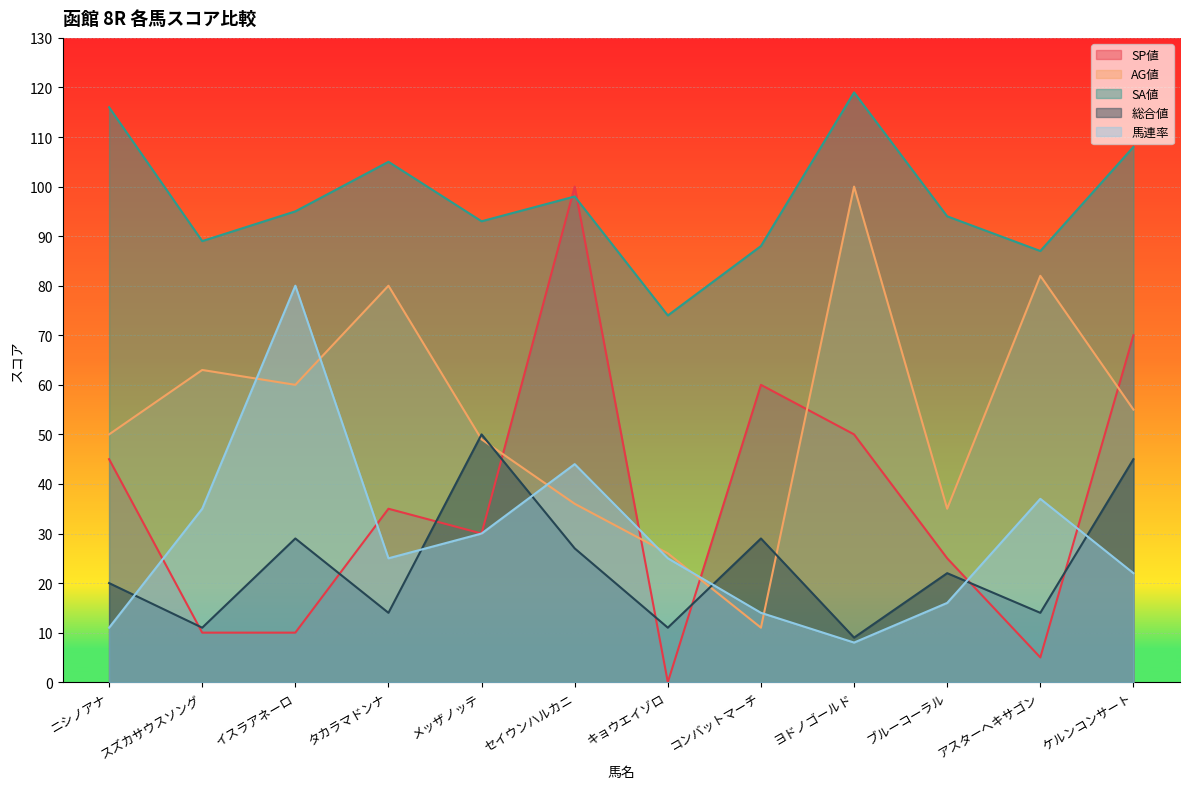

How many lines are shown in the chart?

5